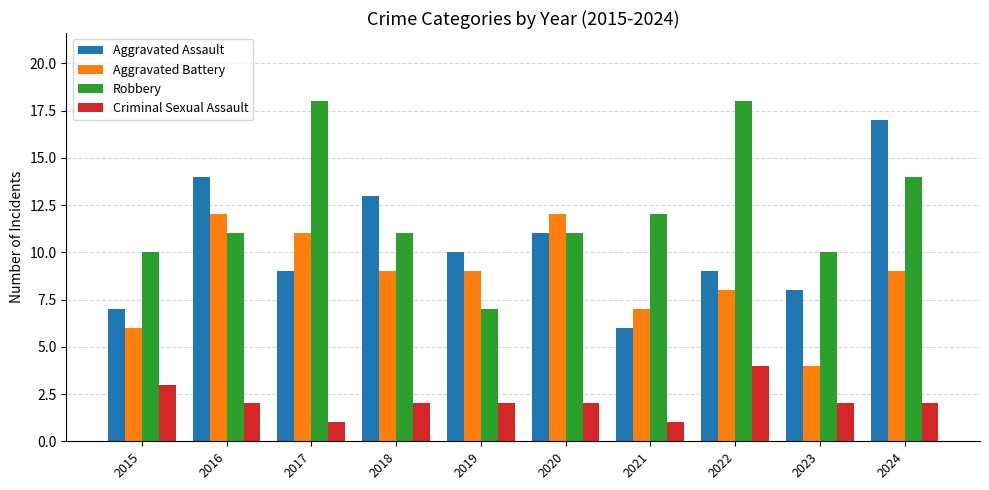

Read the Robbery value at 2020, to the nearest 10.

10